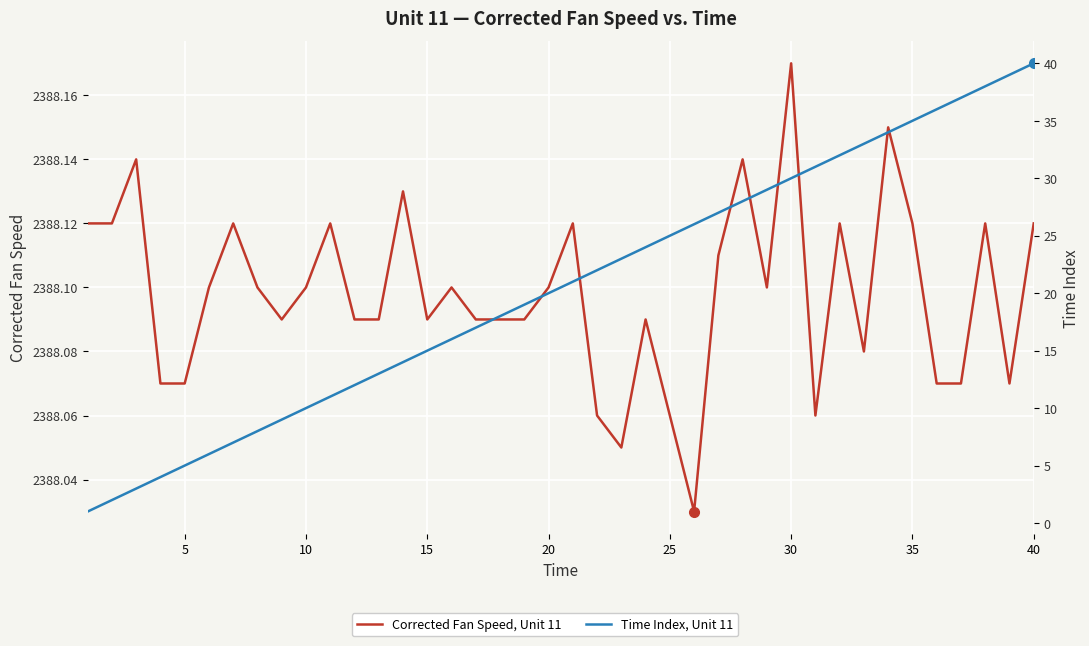

Reading right to left, extract all data points from this chart.

Corrected Fan Speed, Unit 11: 2388.1	2388.1	2388.1	2388.1	2388.1	2388.1	2388.2	2388.1	2388.1	2388.1	2388.2	2388.1	2388.1	2388.1	2388.0	2388.1	2388.1	2388.1	2388.1	2388.1	2388.1	2388.1	2388.1	2388.1	2388.1	2388.1	2388.1	2388.1	2388.1	2388.1	2388.1	2388.1	2388.1	2388.1	2388.1	2388.1	2388.1	2388.1	2388.1	2388.1
Time Index, Unit 11: 40.0	39.0	38.0	37.0	36.0	35.0	34.0	33.0	32.0	31.0	30.0	29.0	28.0	27.0	26.0	25.0	24.0	23.0	22.0	21.0	20.0	19.0	18.0	17.0	16.0	15.0	14.0	13.0	12.0	11.0	10.0	9.0	8.0	7.0	6.0	5.0	4.0	3.0	2.0	1.0